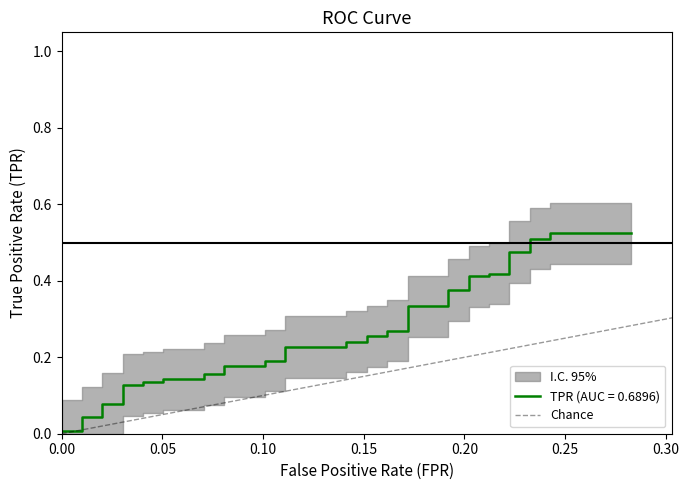

How many values are between 0 and 1?

2